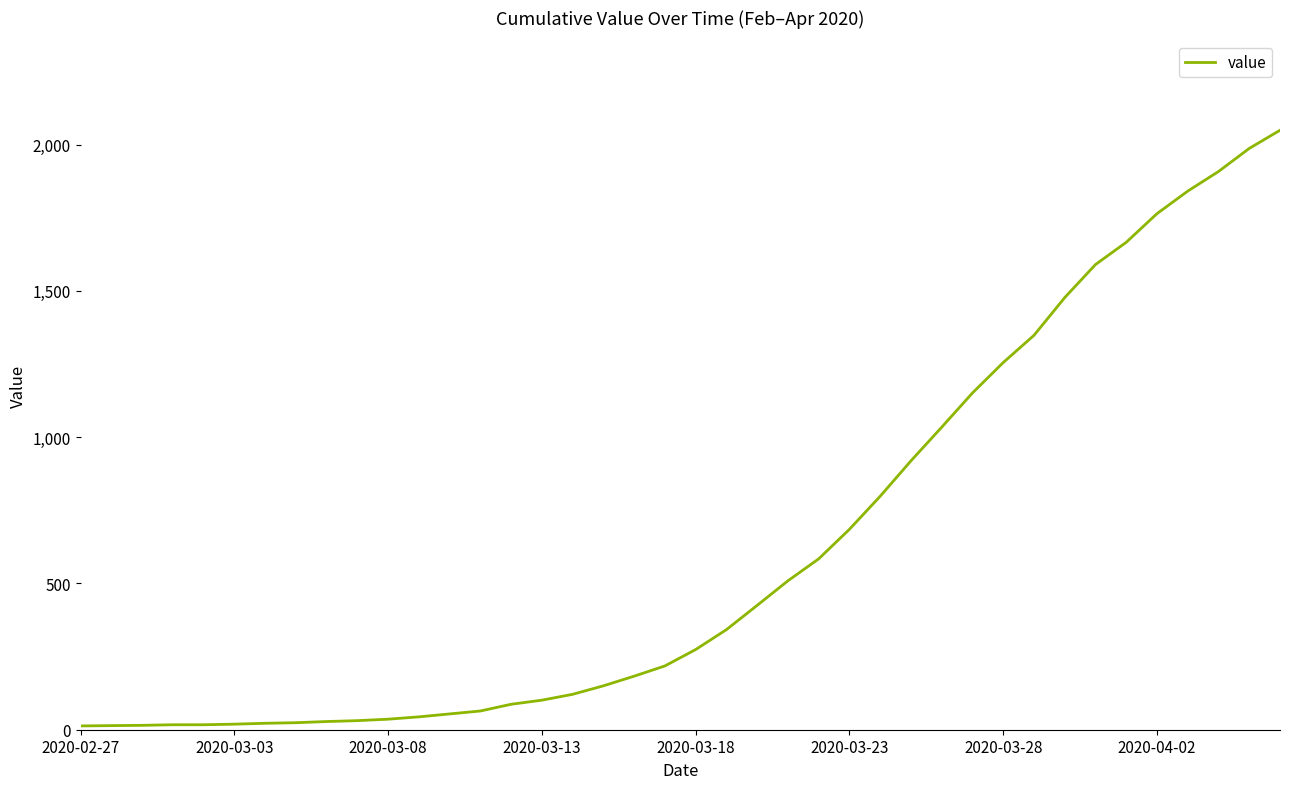

What is the difference between the maximum and minimum values?

2036